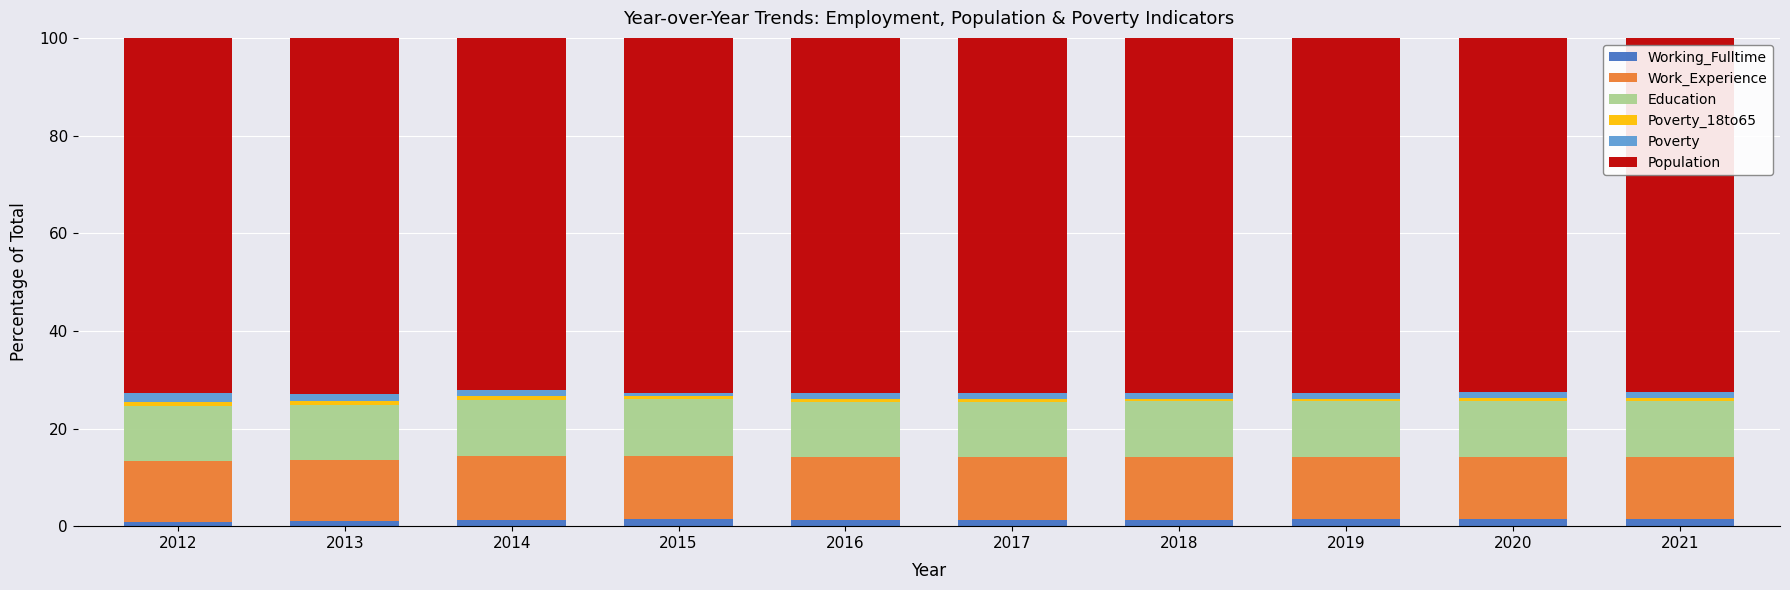

At which label does Working_Fulltime first exceed 1?

2013